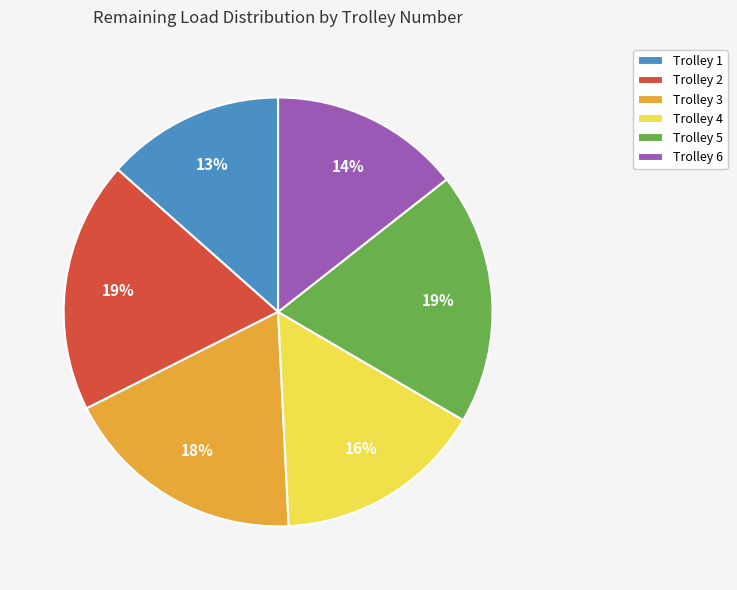

Is Trolley 2 the majority of the pie?

No